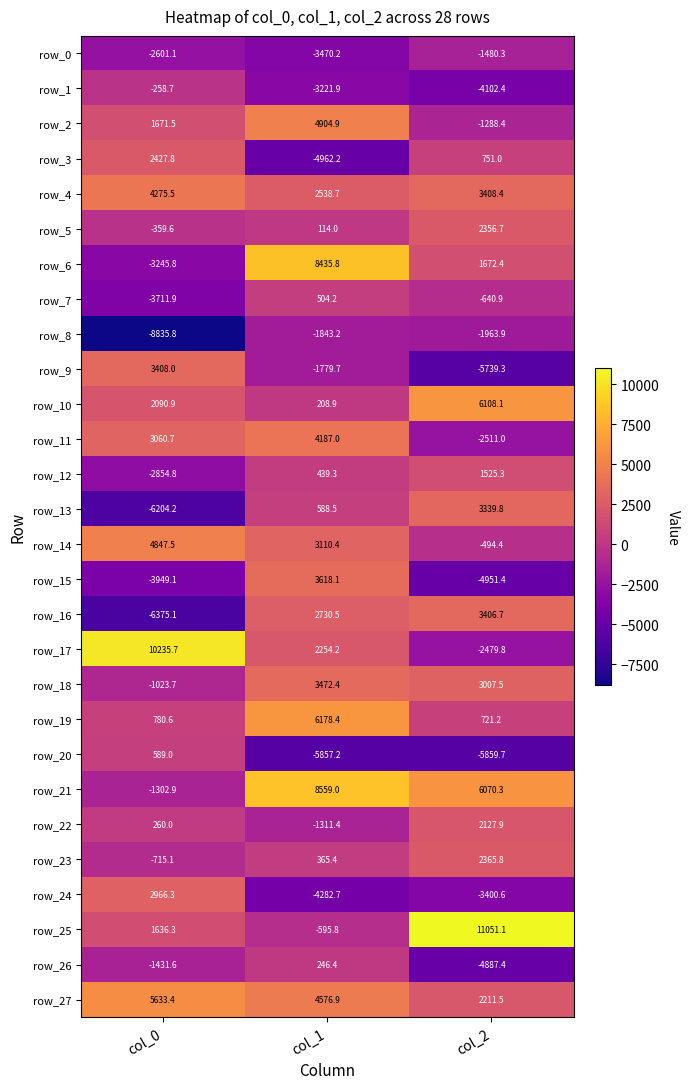

What is the difference between the maximum and minimum values in the row_9 series?

9147.3